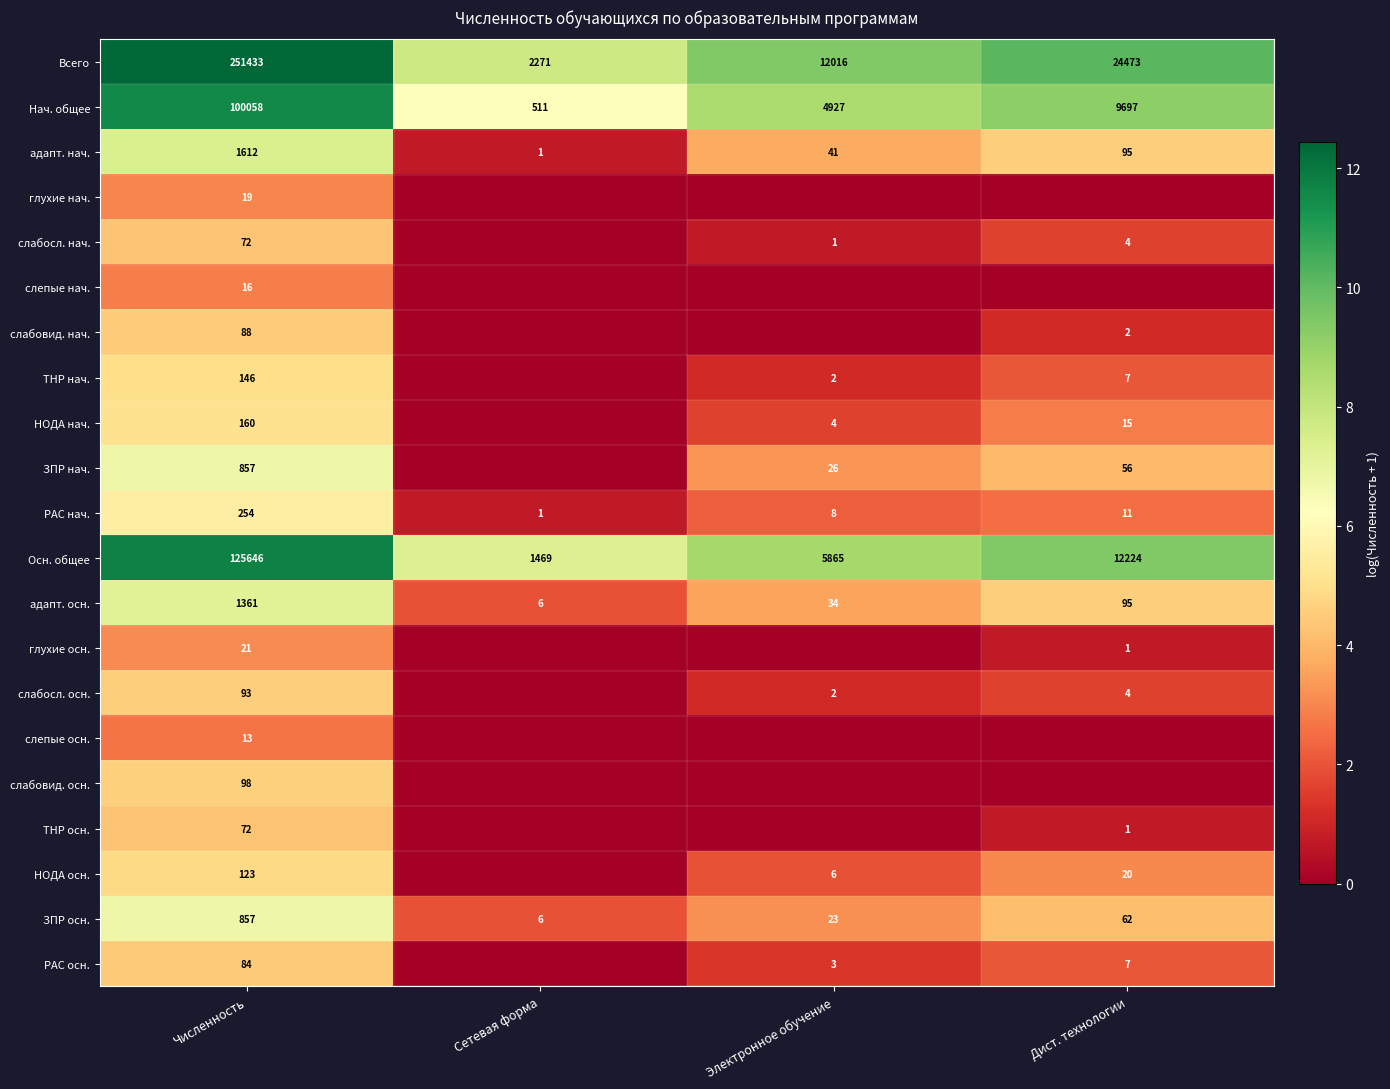

The РАС нач. series shows 1.4 at Электронное обучение. True or false?

False